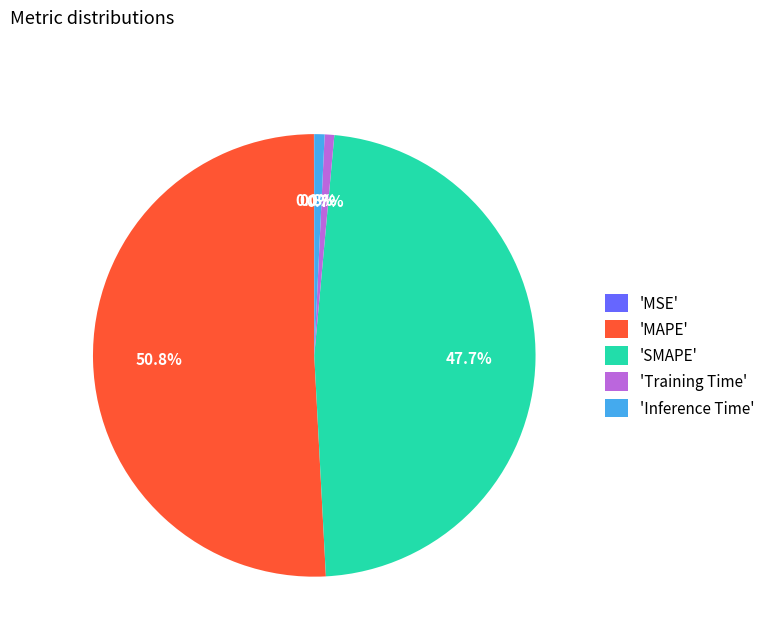

Is there a majority slice in this chart?

Yes